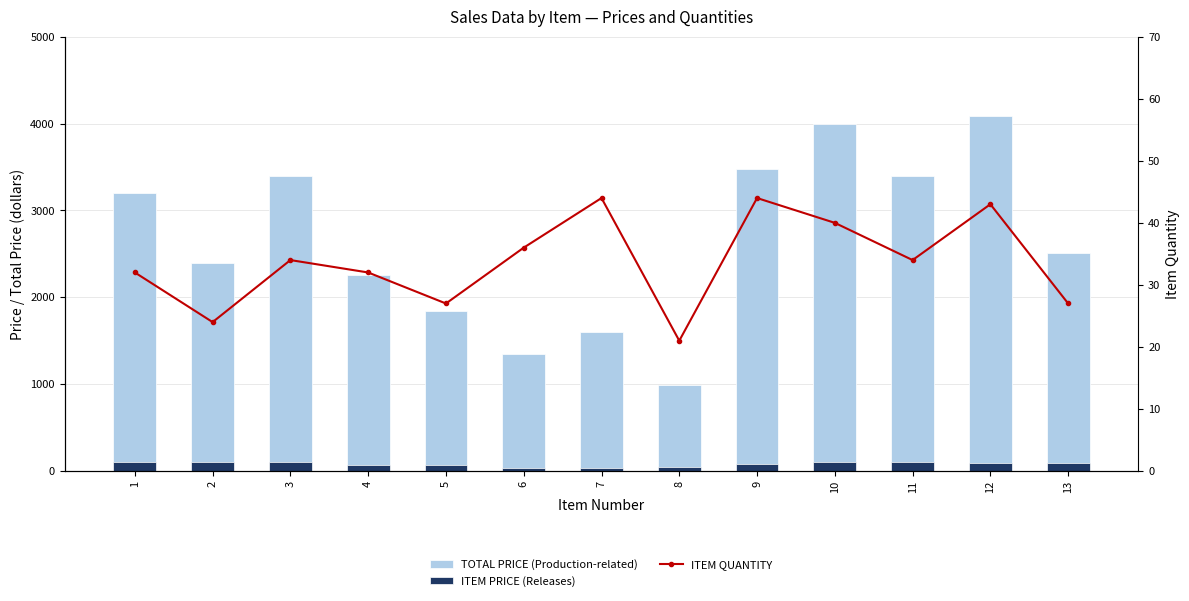

Is it true that ITEM PRICE (Releases) equals 70.6 at 4?

True